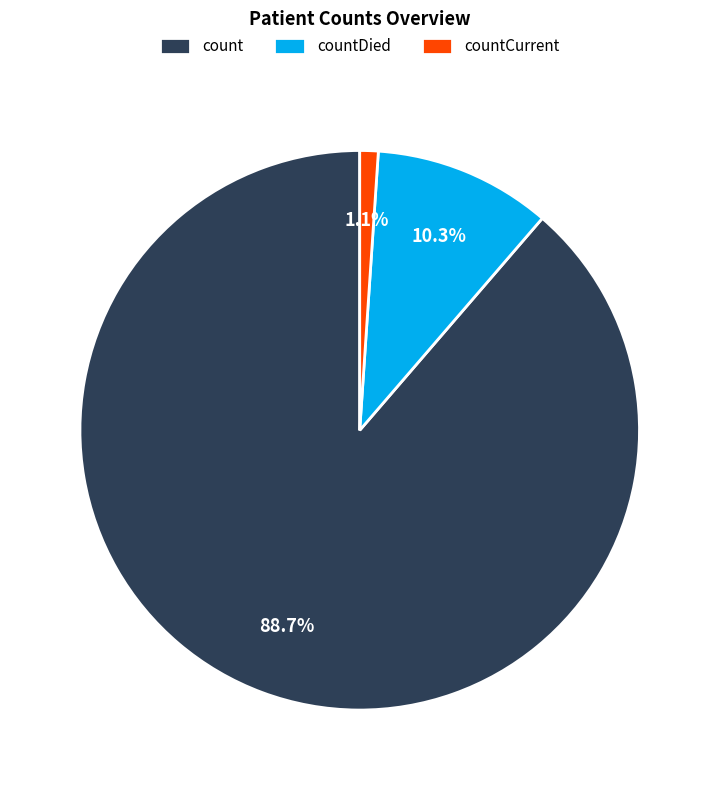

Between count and countCurrent, which is larger?

count